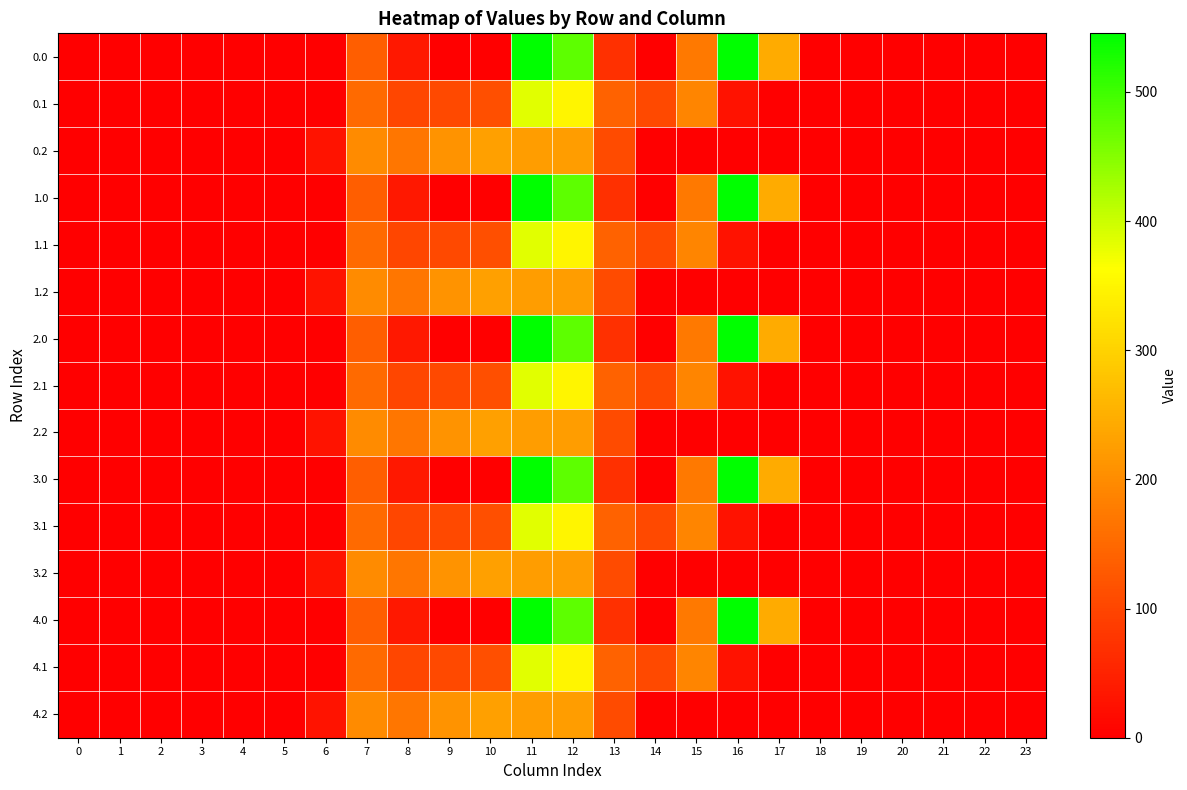

At how many categories does at least one series exceed 367?

3